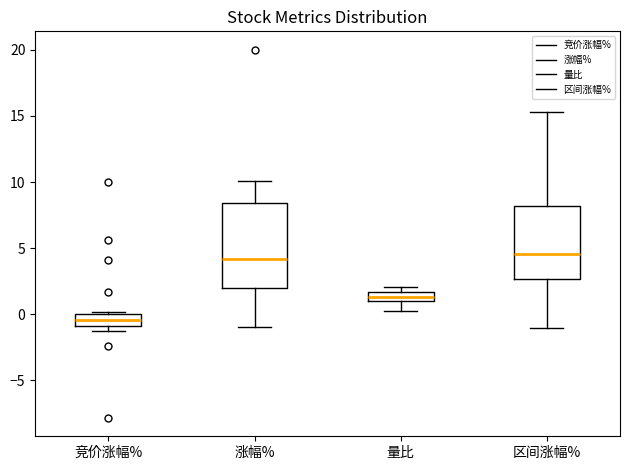

Which box is the tallest, from its lower edge to its upper edge?

涨幅%